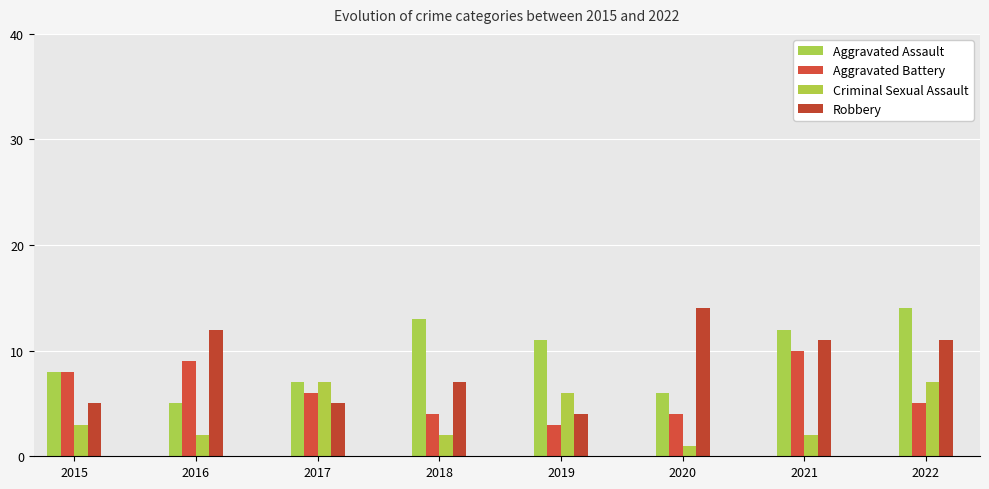

Rank the series at 2018 from highest to lowest value.

Aggravated Assault, Robbery, Aggravated Battery, Criminal Sexual Assault